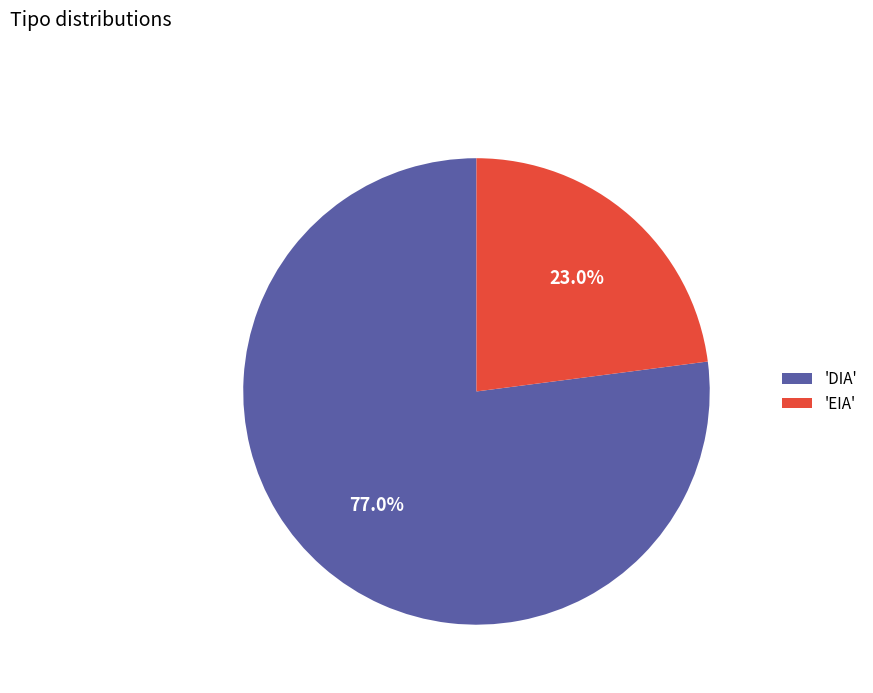

Which has a higher value, 'DIA' or 'EIA'?

'DIA'